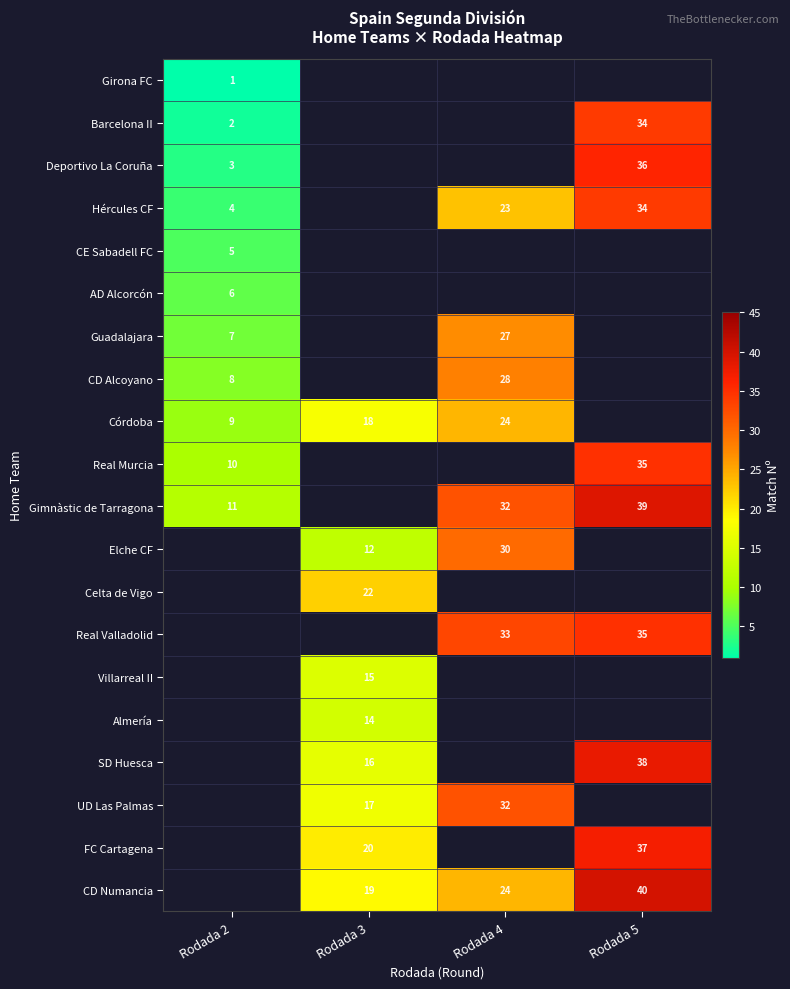

Is it true that Villarreal II equals 15 at Rodada 3?

True